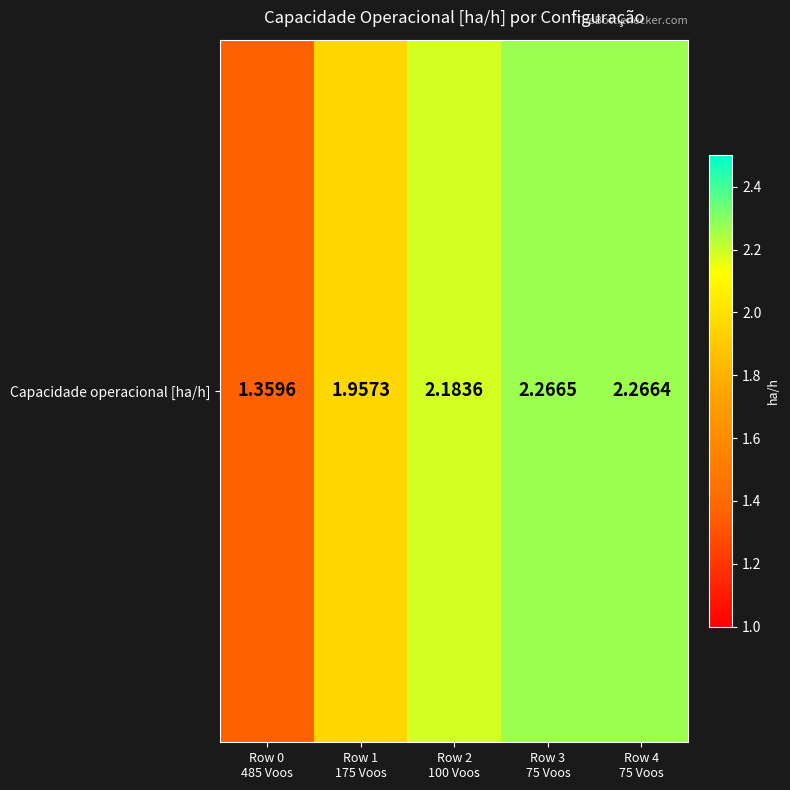

What value does the data have at Row 1
175 Voos?

2.0